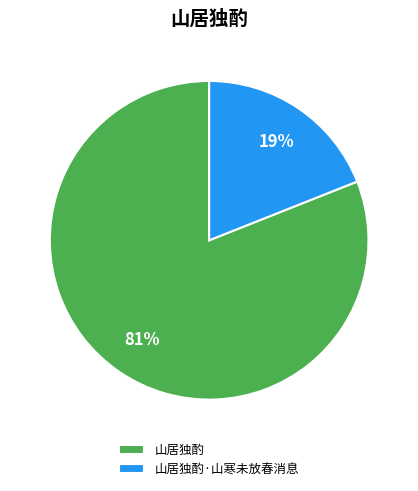

Between 山居独酌·山寒未放春消息 and 山居独酌, which is larger?

山居独酌